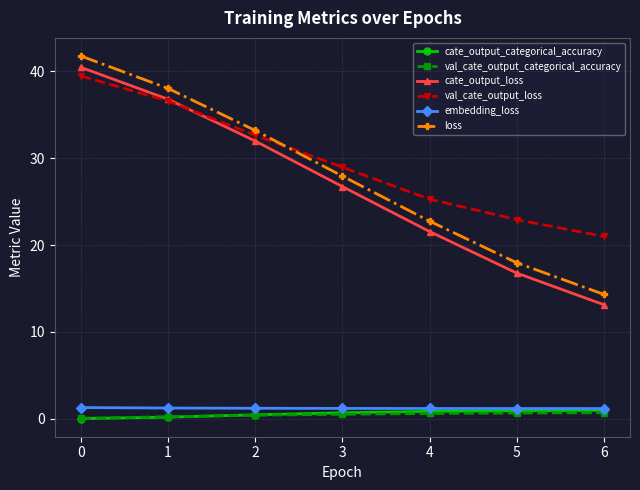

What are all the series names shown in the legend?

cate_output_categorical_accuracy, val_cate_output_categorical_accuracy, cate_output_loss, val_cate_output_loss, embedding_loss, loss